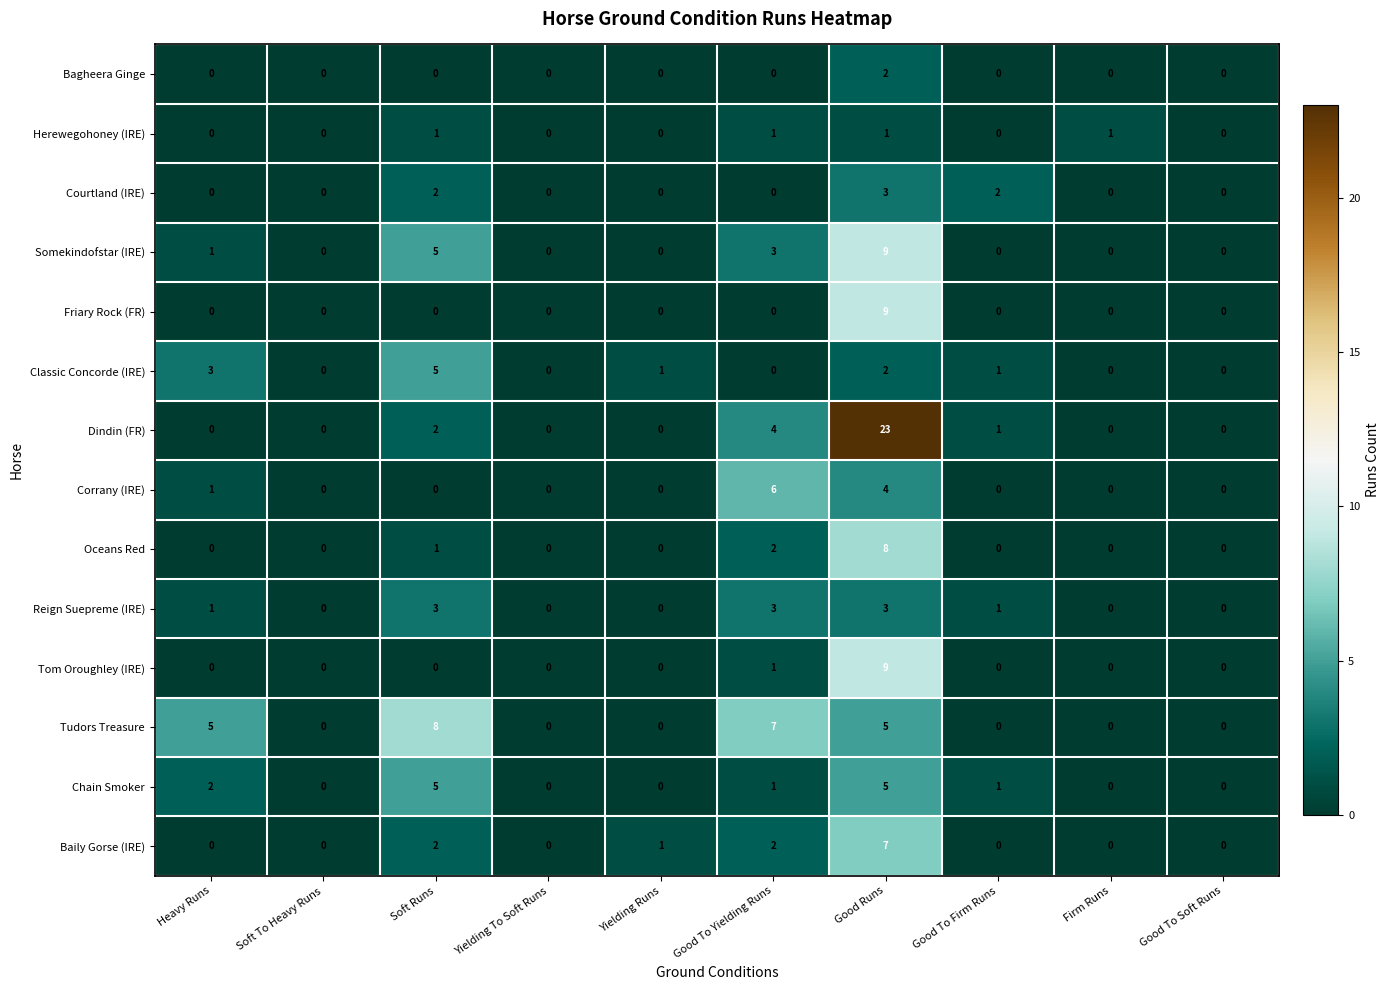

The Somekindofstar (IRE) series shows 5 at Yielding To Soft Runs. True or false?

False